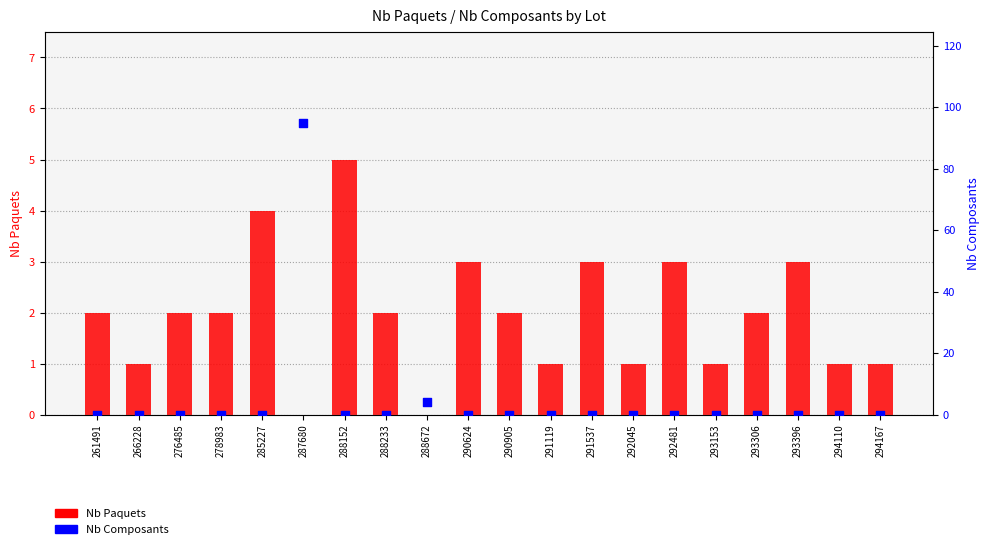

What are all the series names shown in the legend?

Nb Paquets, Nb Composants